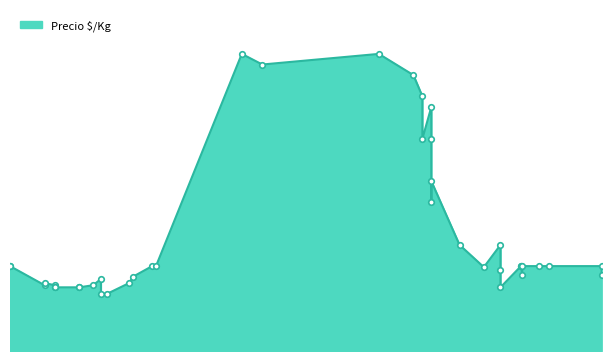

What is the sum of the values at 2022-01-19 and 2021-10-27?

6000